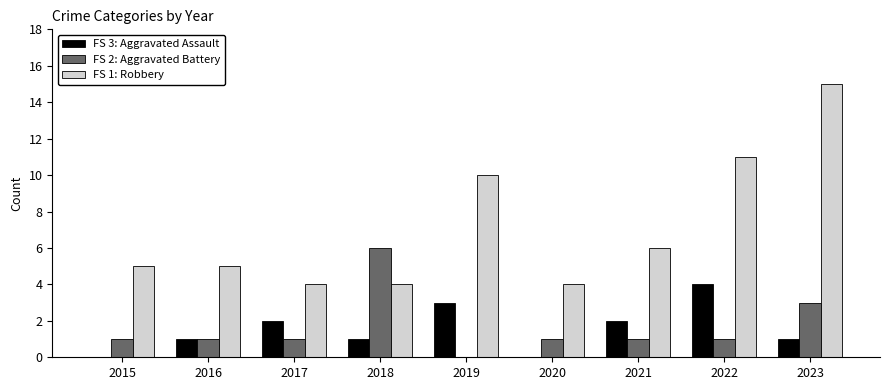

Reading right to left, extract all data points from this chart.

Aggravated Assault: 2023=1	2022=4	2021=2	2020=0	2019=3	2018=1	2017=2	2016=1	2015=0
Aggravated Battery: 2023=3	2022=1	2021=1	2020=1	2019=0	2018=6	2017=1	2016=1	2015=1
Robbery: 2023=15	2022=11	2021=6	2020=4	2019=10	2018=4	2017=4	2016=5	2015=5